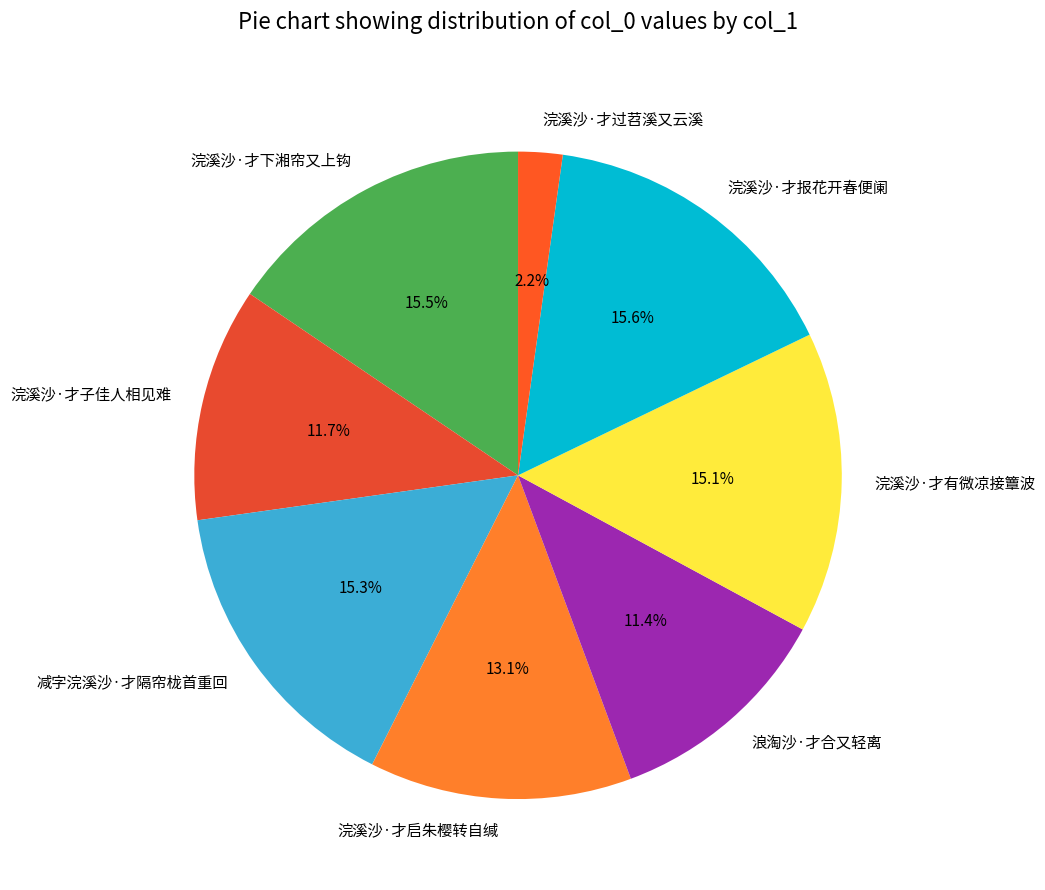

Count the number of slices in the pie.

8